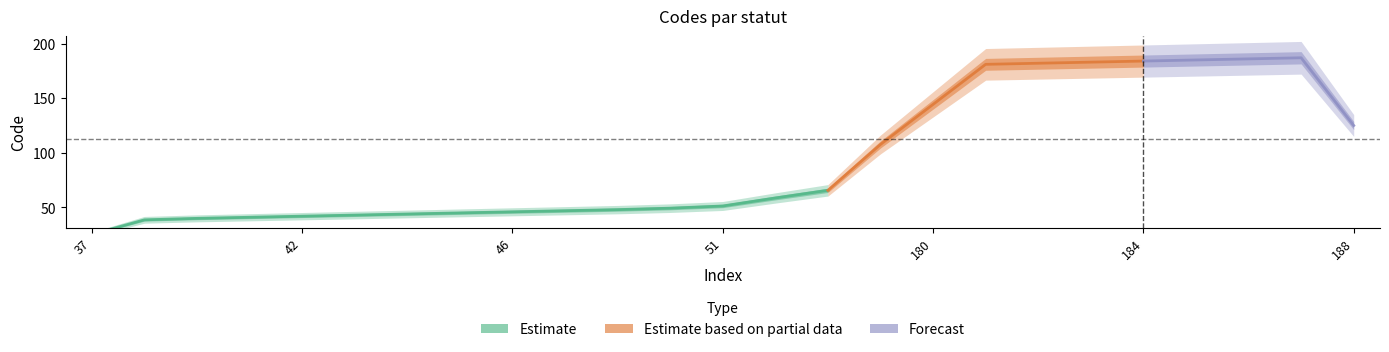

True or false: the data shows 334 at 186.

False